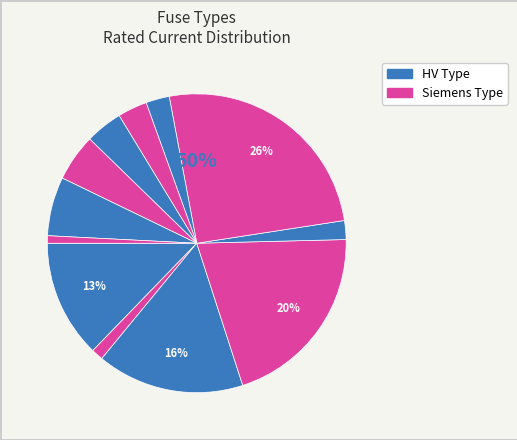

Between HV 20A and HV 100A, which is larger?

HV 100A